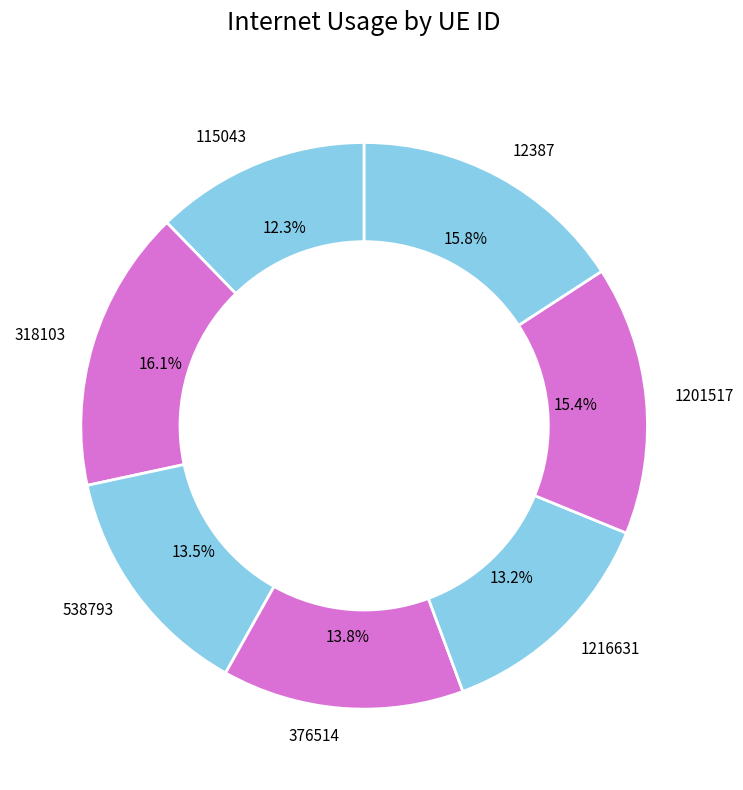

Count the number of slices in the pie.

7